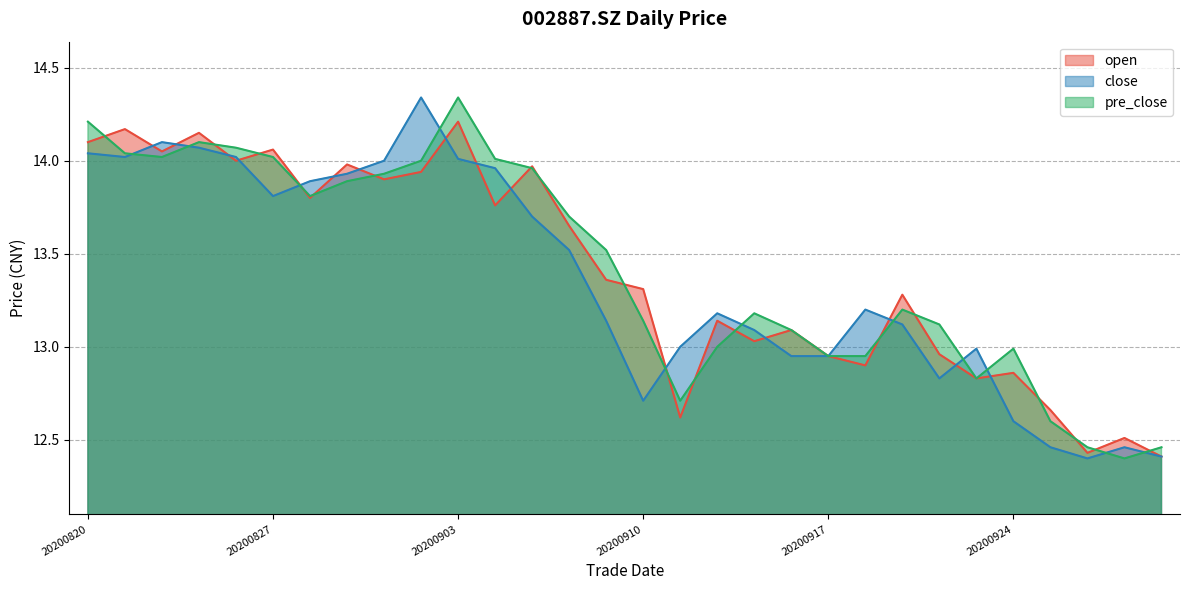

At how many categories does at least one series exceed 13?

22